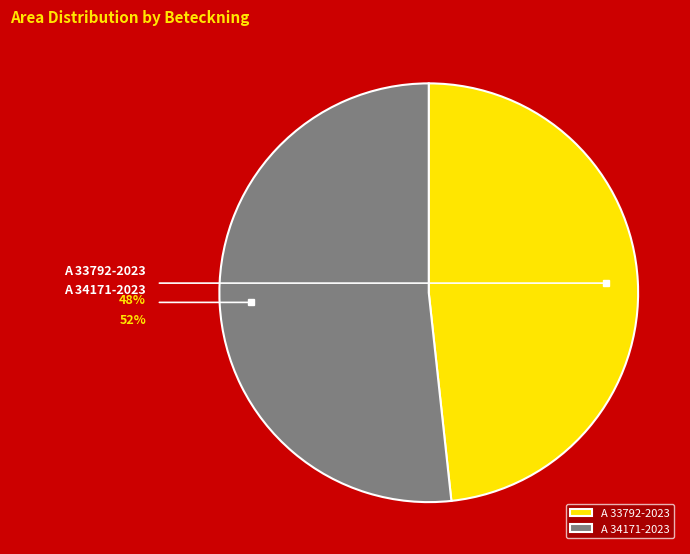

The A 33792-2023 slice represents 58% of the pie. True or false?

False